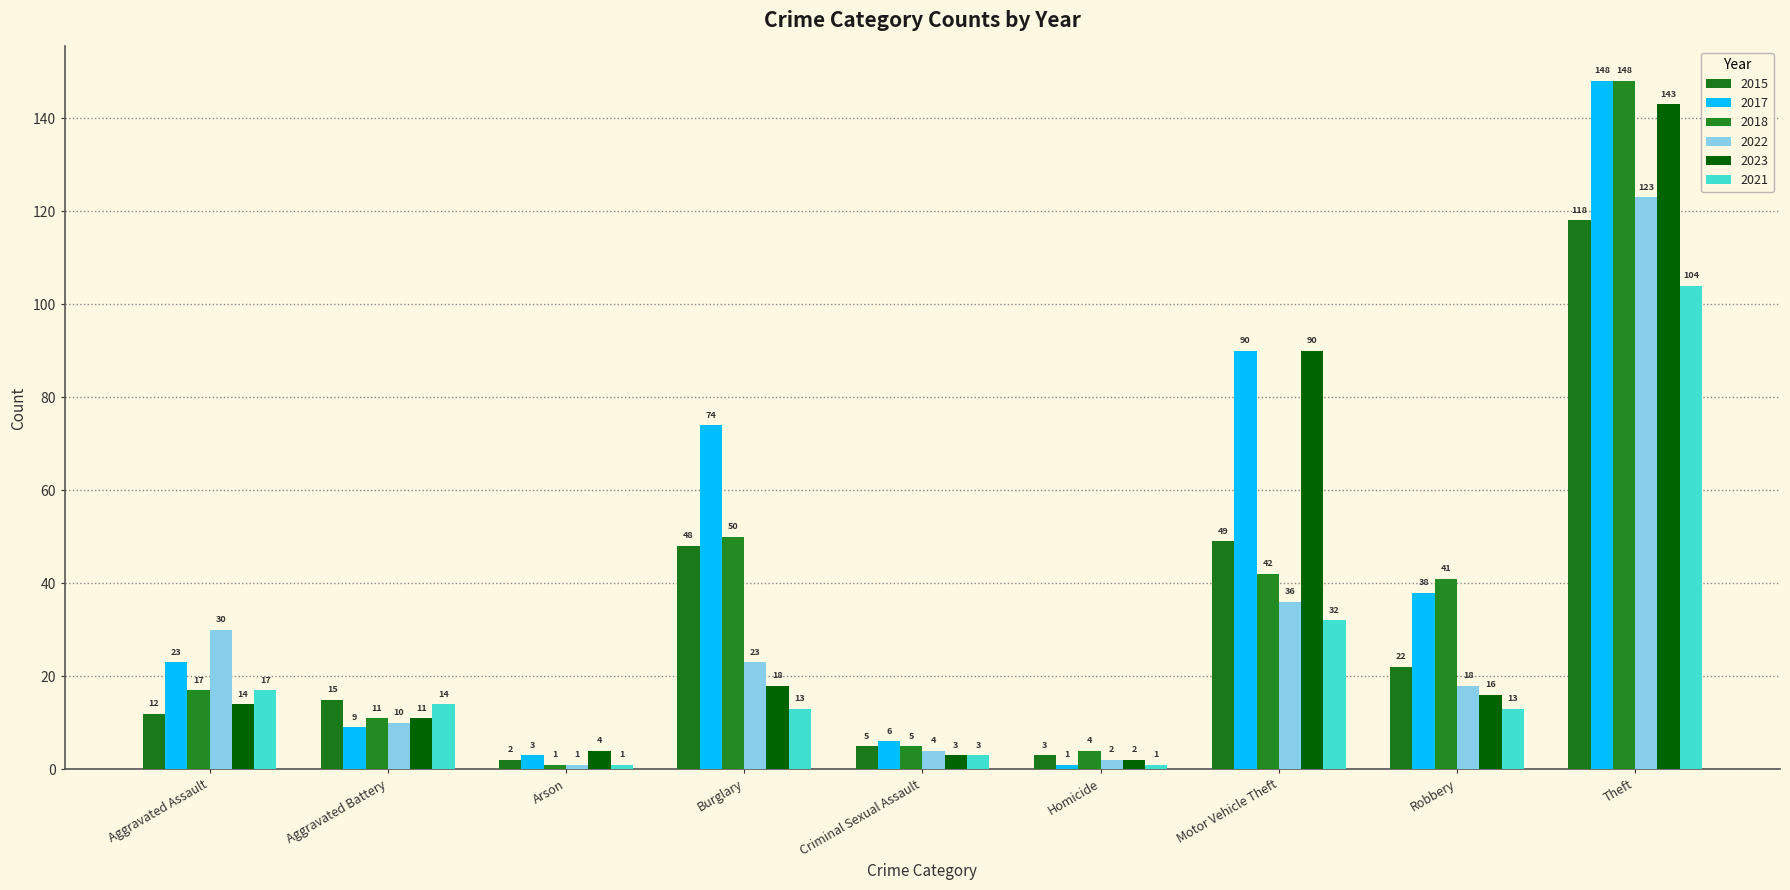

What is the difference between the highest and lowest values at Aggravated Battery?

6